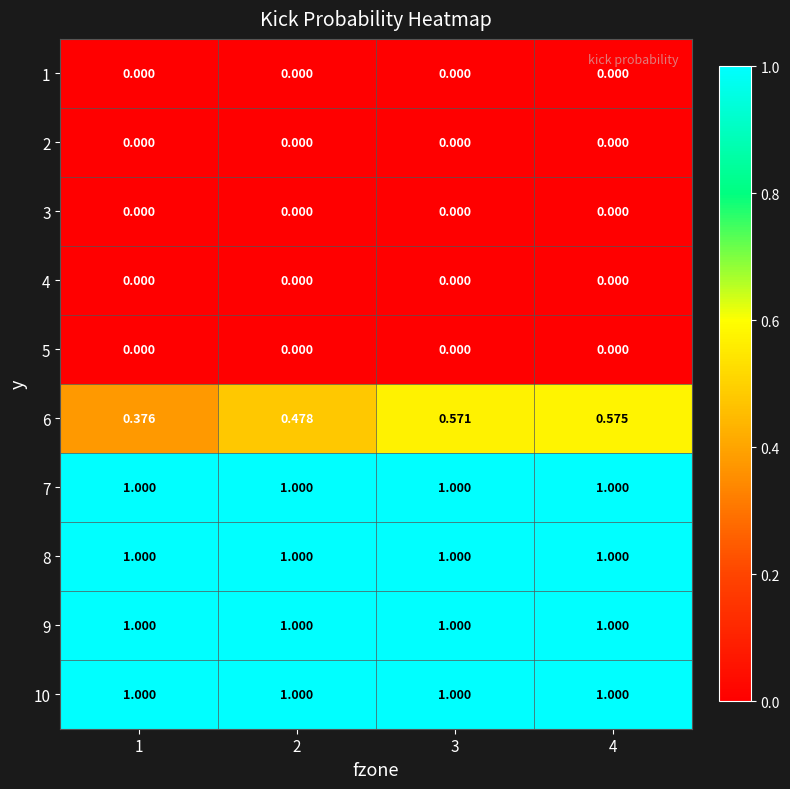

Is the value of 5 at 1 greater than the value of 8 at 1?

No